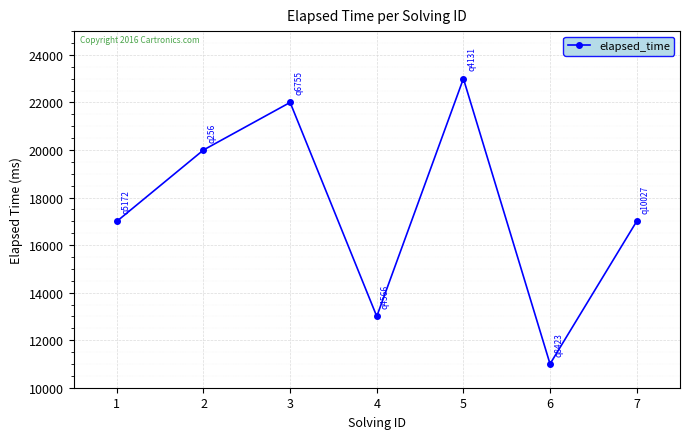

At which category does the data reach its first local valley?

4